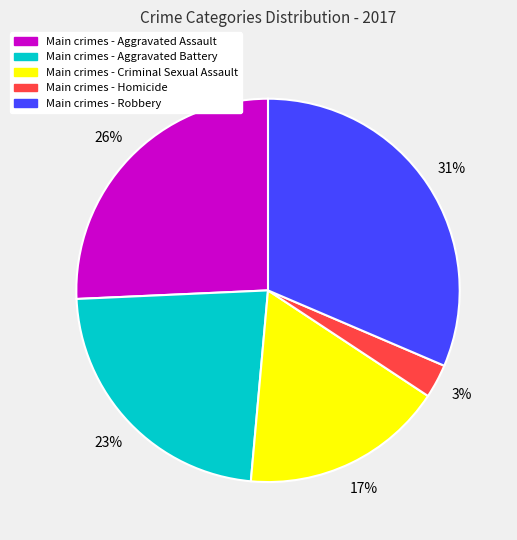

Does any single category account for the majority?

No